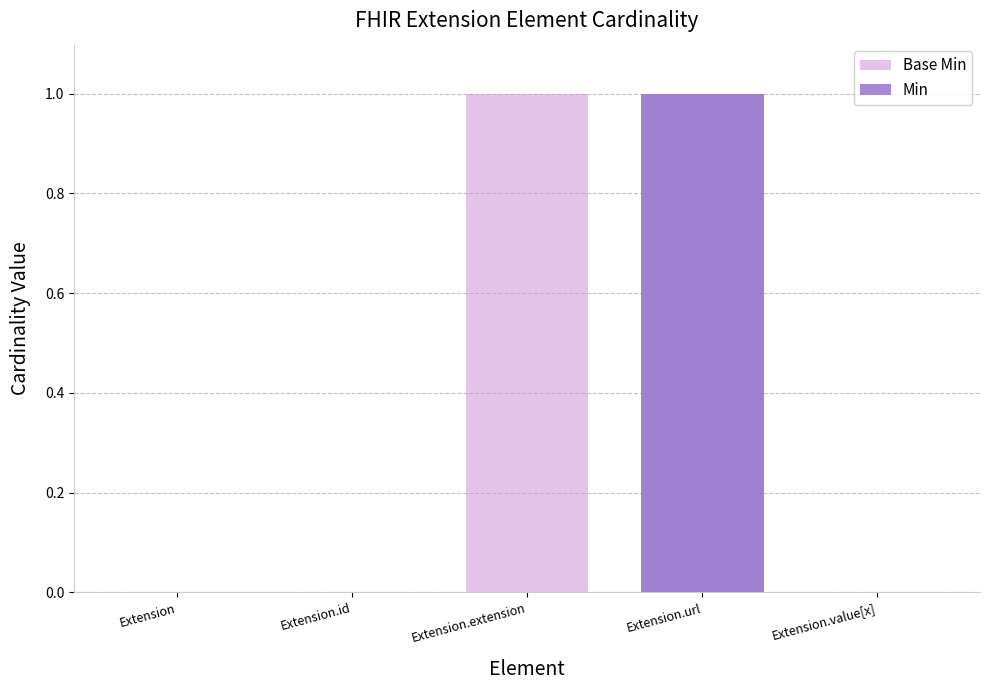

Which series changed the most between Extension.url and Extension.value[x]?

Base Min